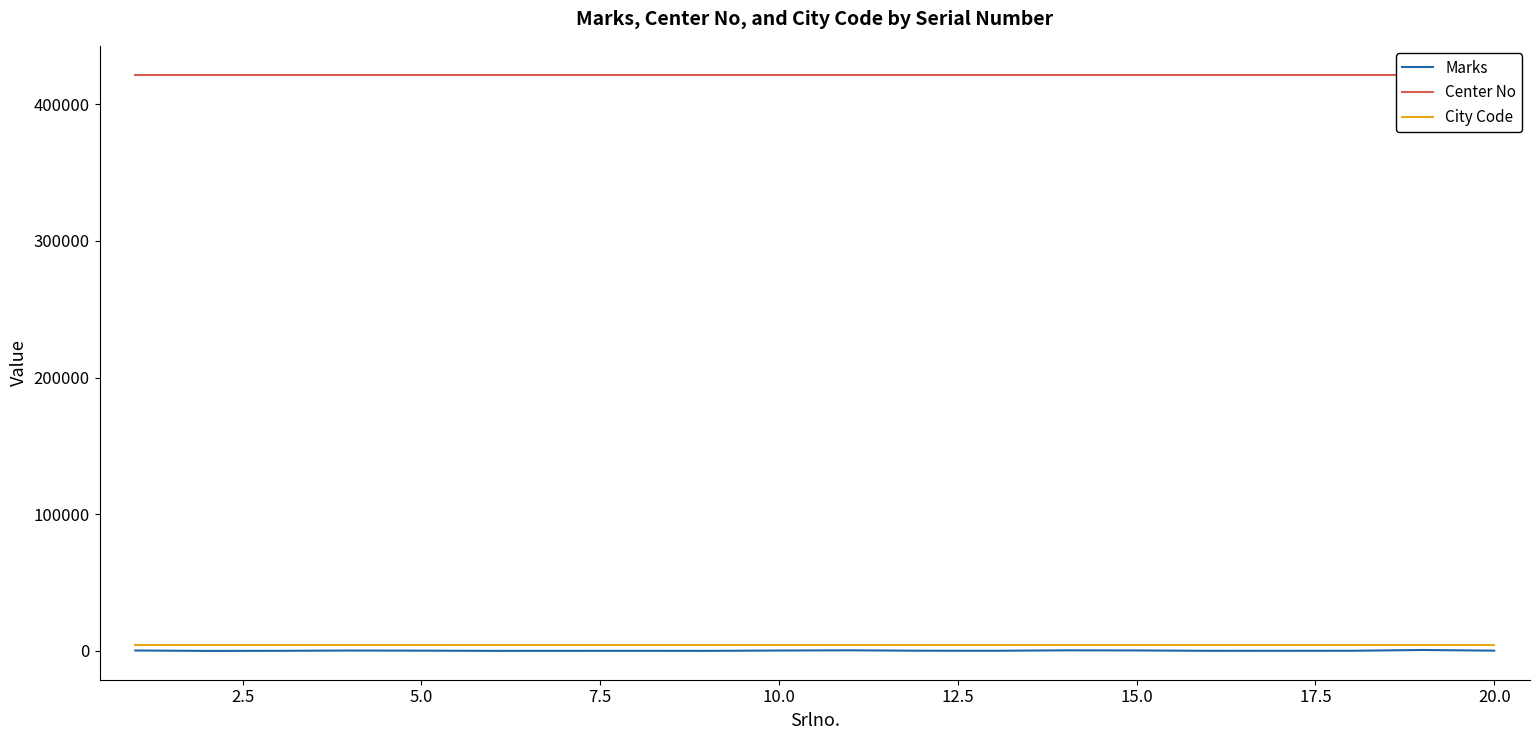

What is the sum of all Marks values?

4175